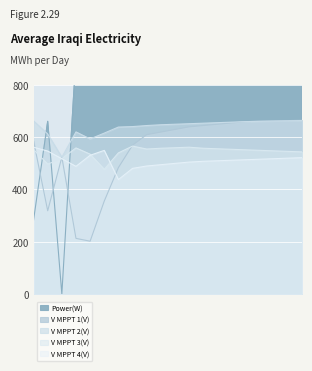

How many values in the Power(W) series exceed 2100?

9